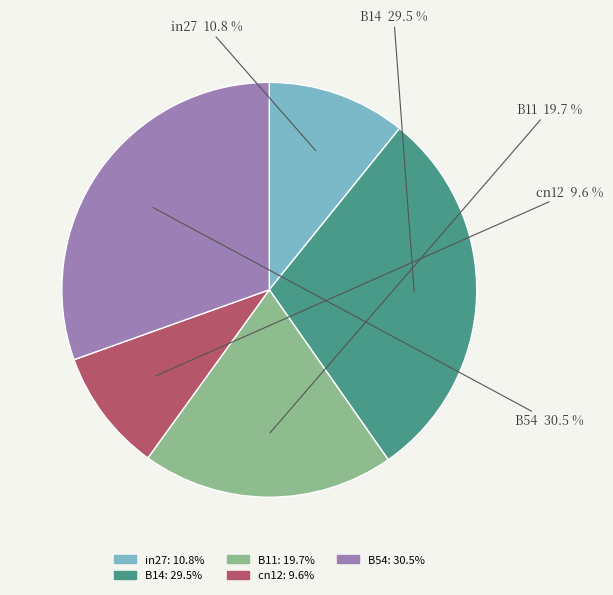

To the nearest percent, what is the difference between the cn12 and B54 slice percentages?

21%